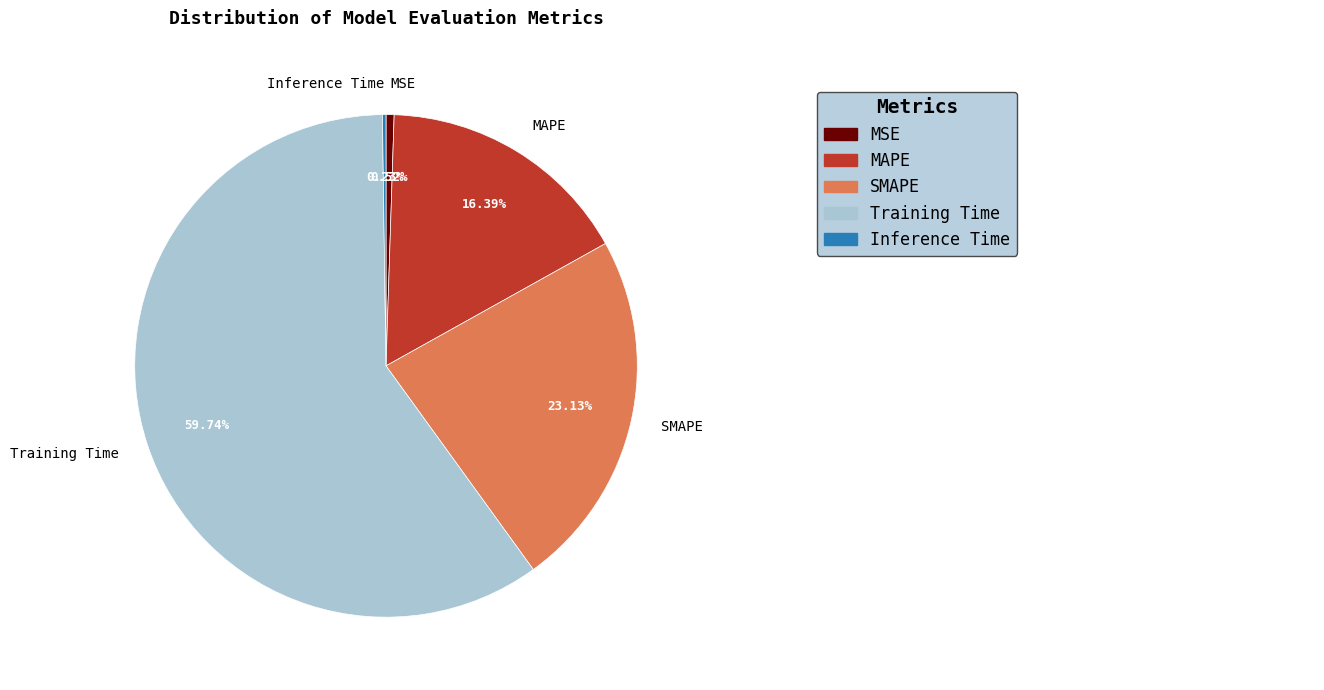

What is the largest slice in the pie chart?

Training Time